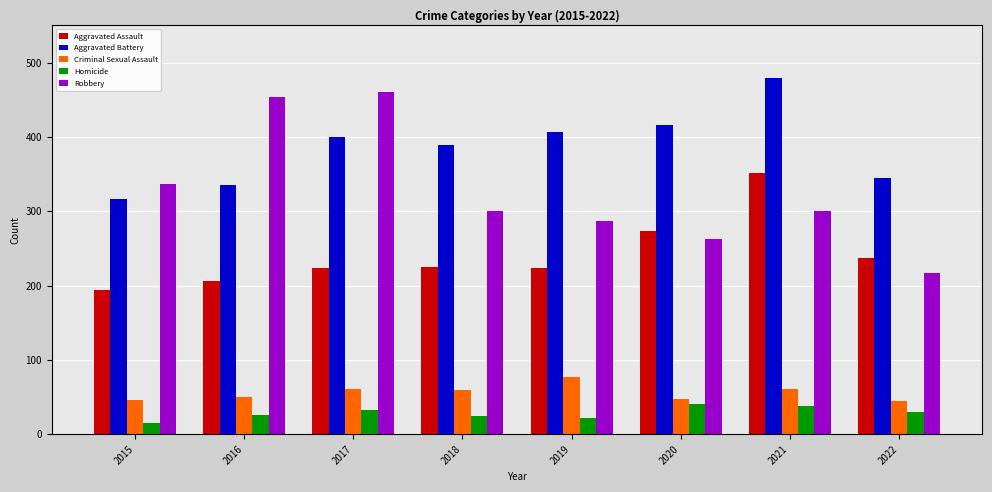

The value of Homicide at 2018 is 25. True or false?

True